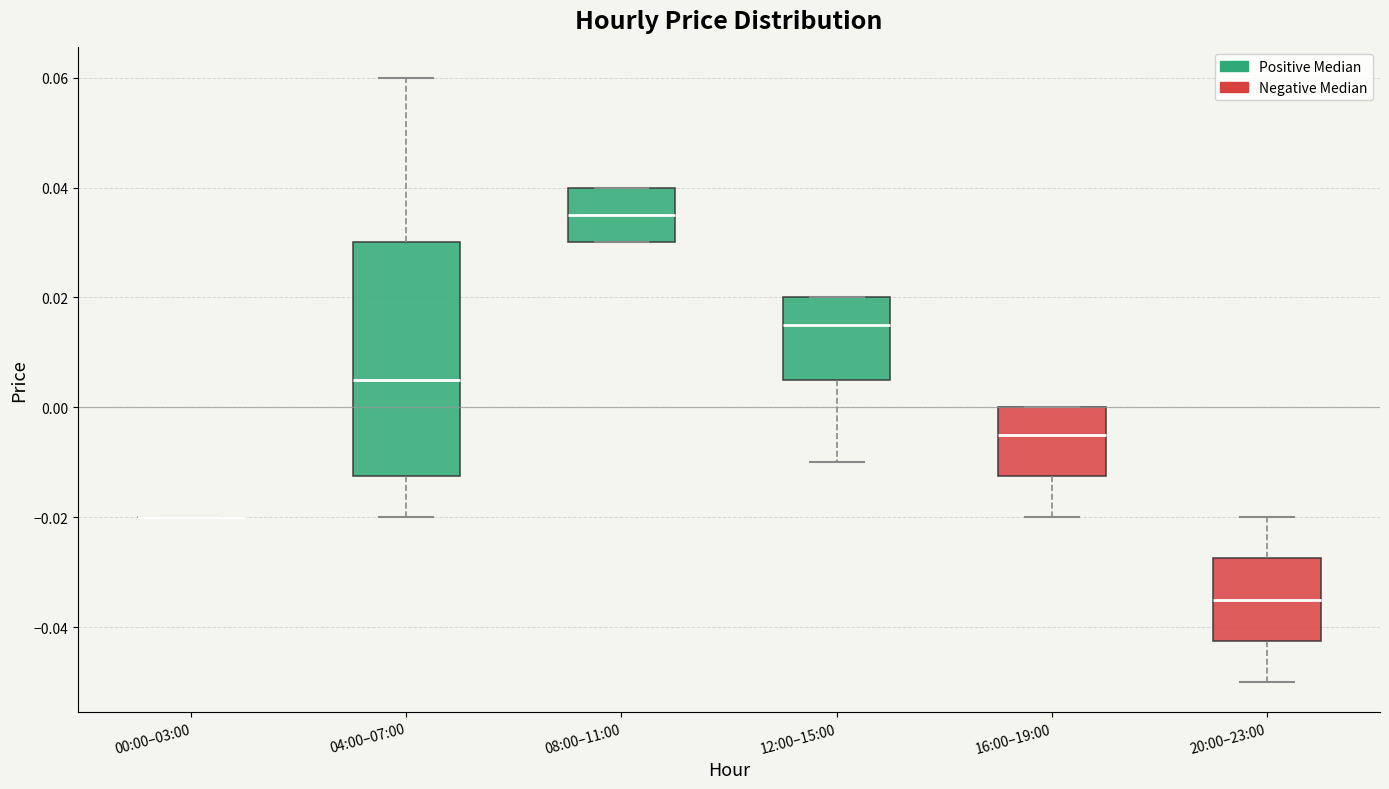

Where is the lower edge of the box for 16:00–19:00 on the y-axis? The values are not printed on the chart, so give them approximately, as read against the axis.

-0.012